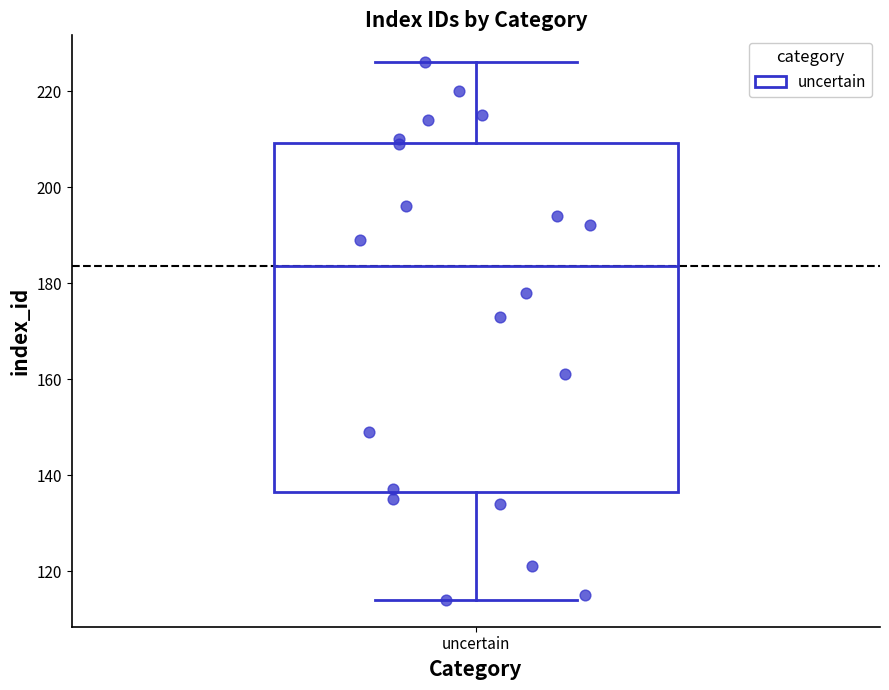

Transcribe this box plot: give where the median line is, the range the box spans, and where the two whiskers end, as read against the y-axis. The values are not printed on the chart, so give them approximately, as read against the axis.

median 184, box 136 to 210, whiskers 114 to 226